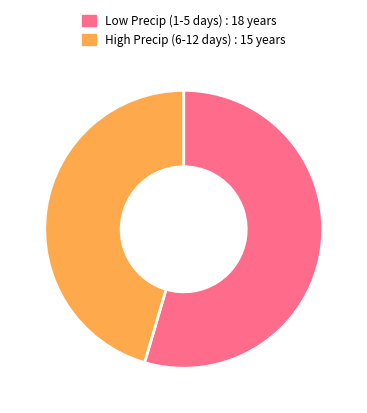

Is there a majority slice in this chart?

Yes